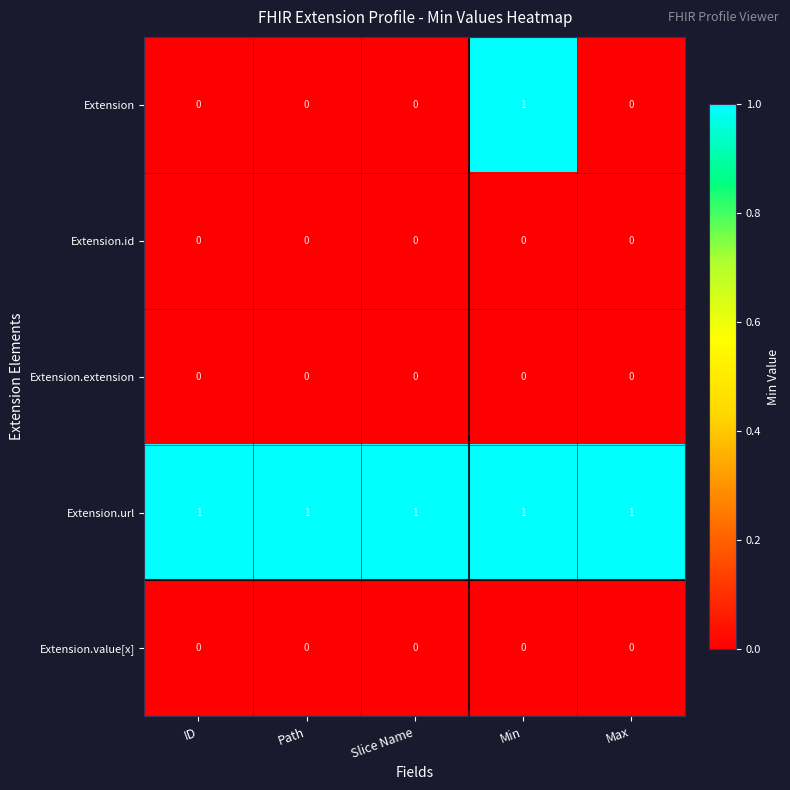

Which series has the largest total across all categories?

Extension.url